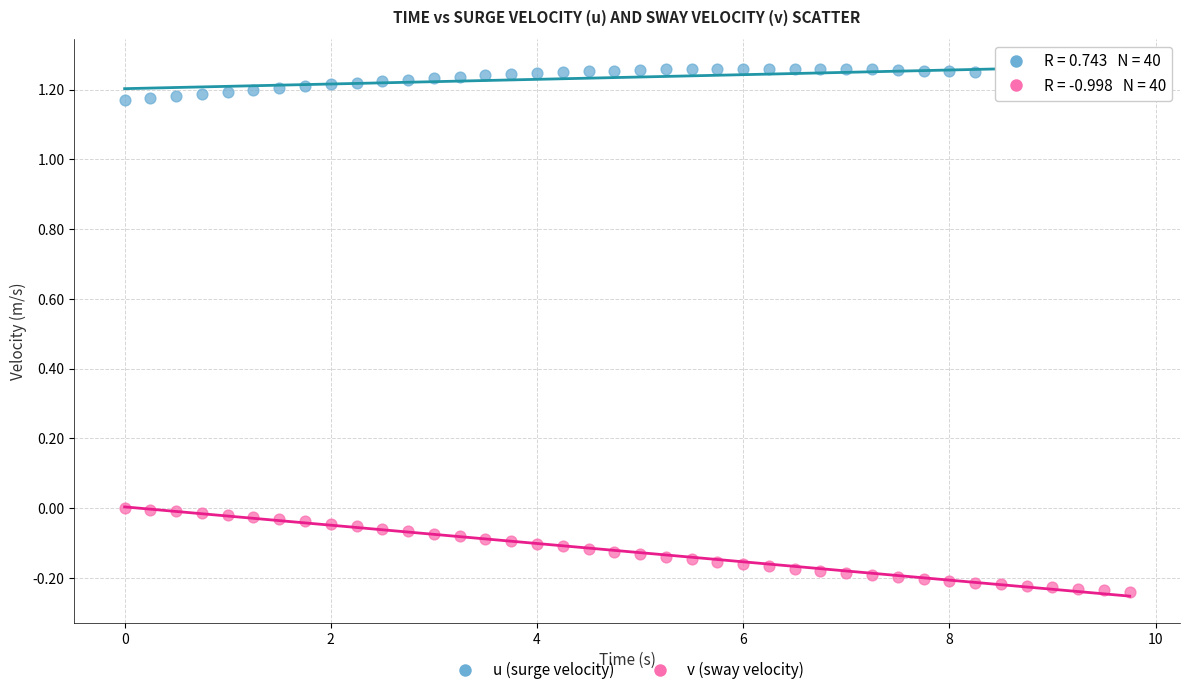

Across all data points, what is the range of Y values (max minus min)?

1.5